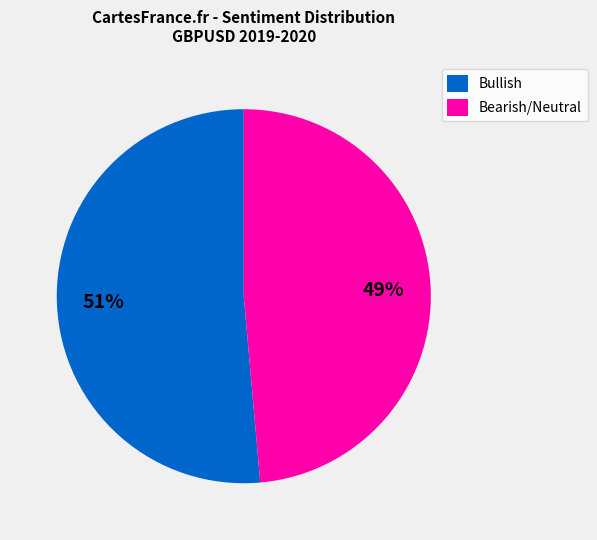

Do Bearish/Neutral and Bullish together represent more than half of the pie?

Yes